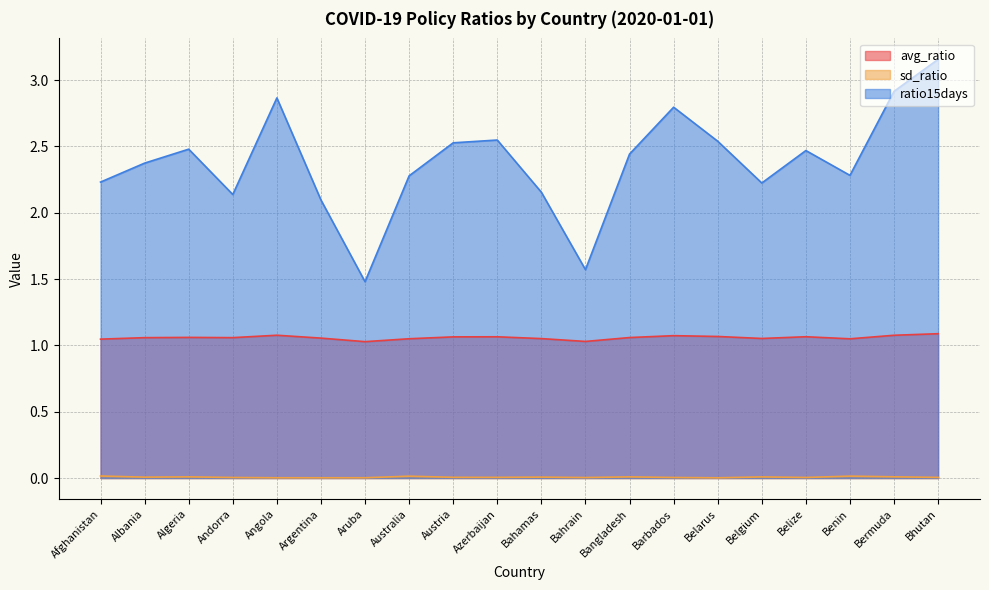

What is the label of the 17th point from the left?

Belize